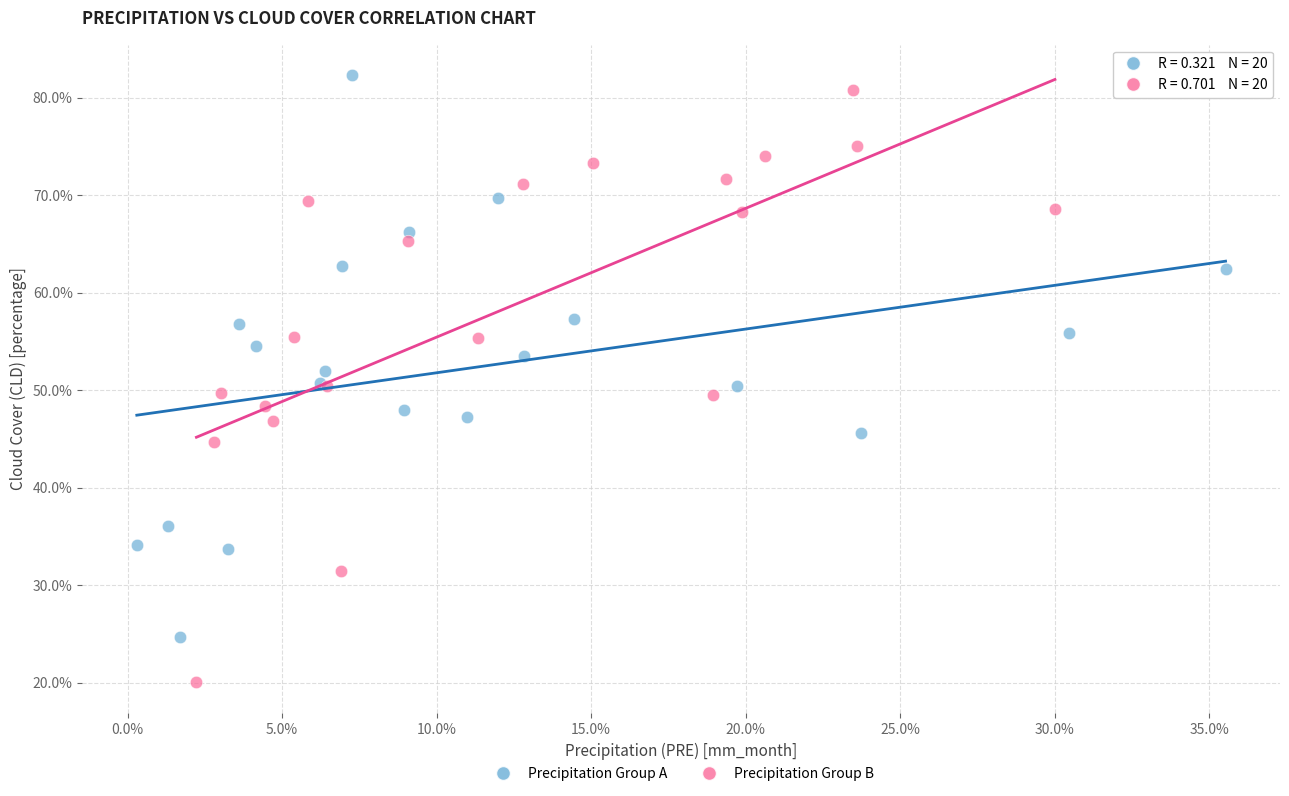

What are all the series names shown in the legend?

Precipitation Group A, Precipitation Group B